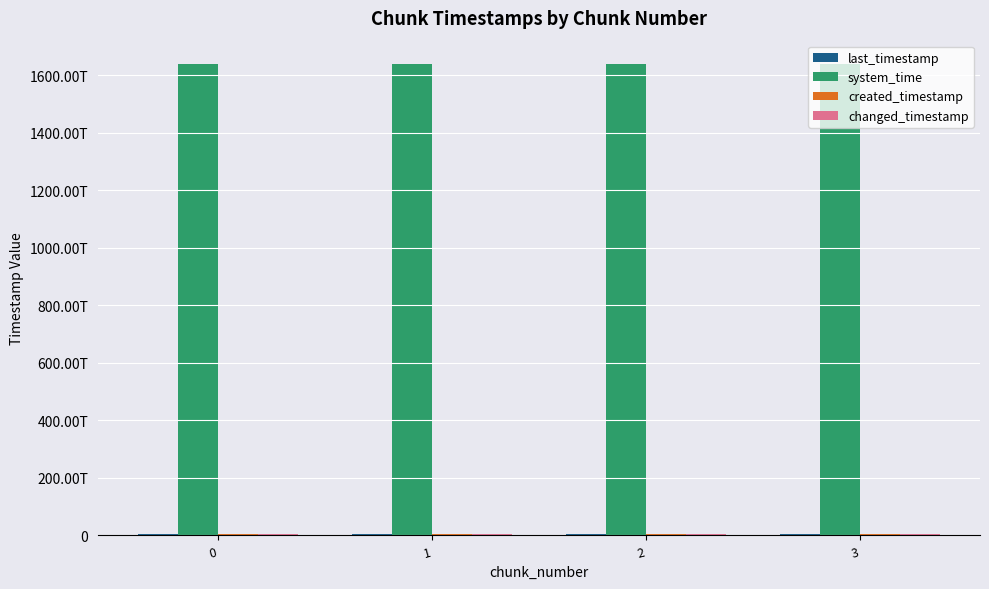

Does the chart contain stacked bars?

No